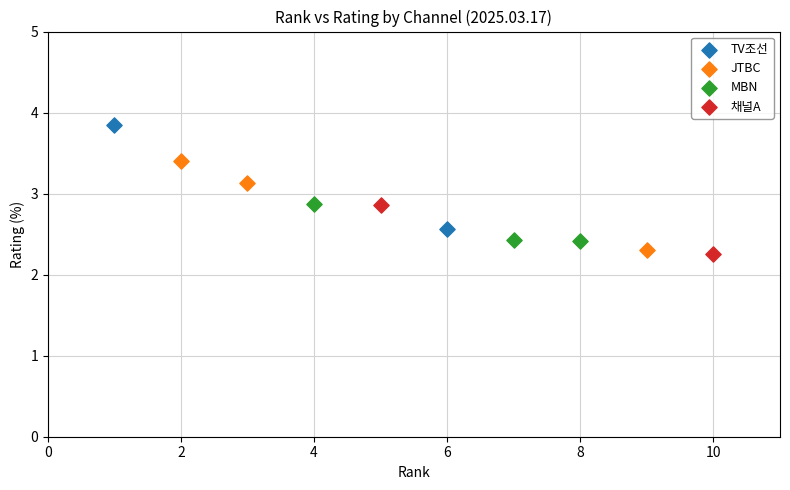

Which series has the widest spread of Y values?

TV조선